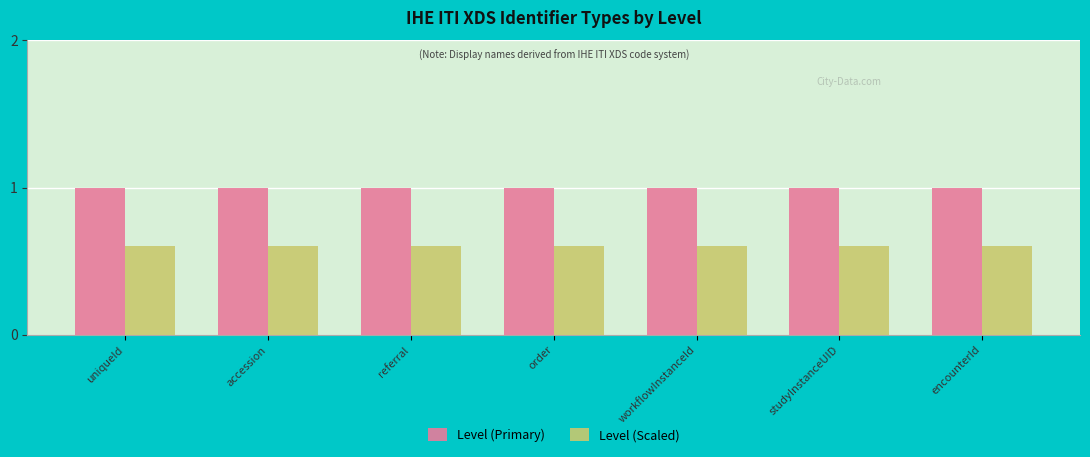

What are all the series names shown in the legend?

Level (Primary), Level (Scaled)